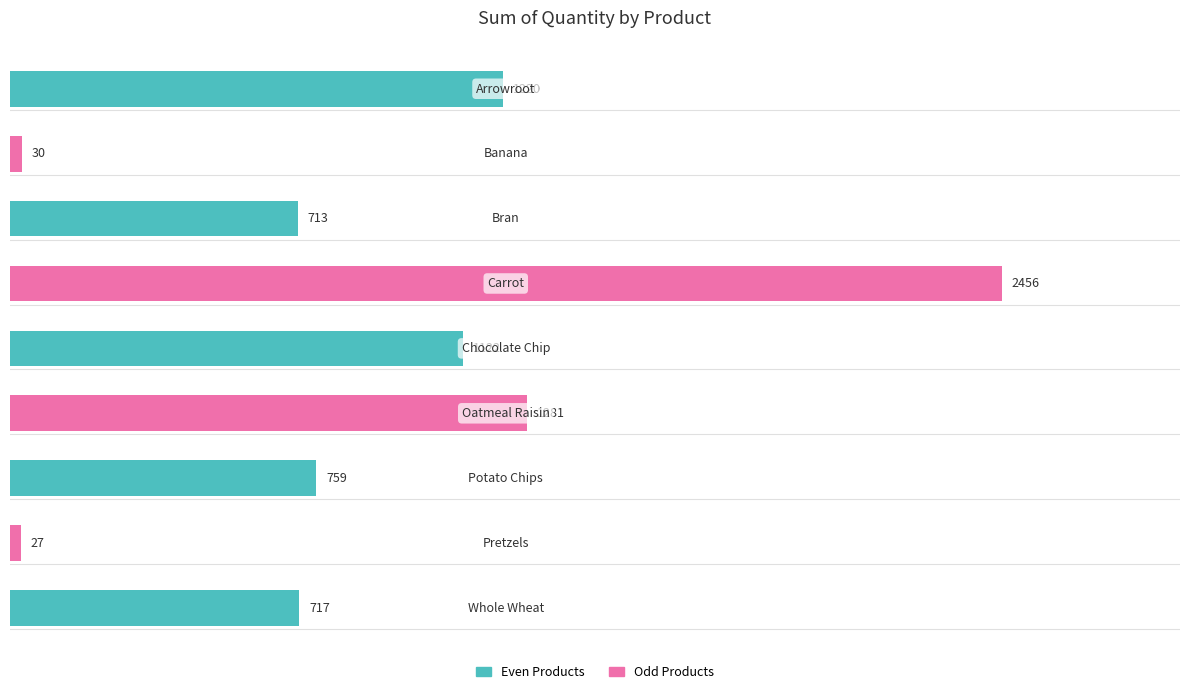

What is the smallest value displayed?

27